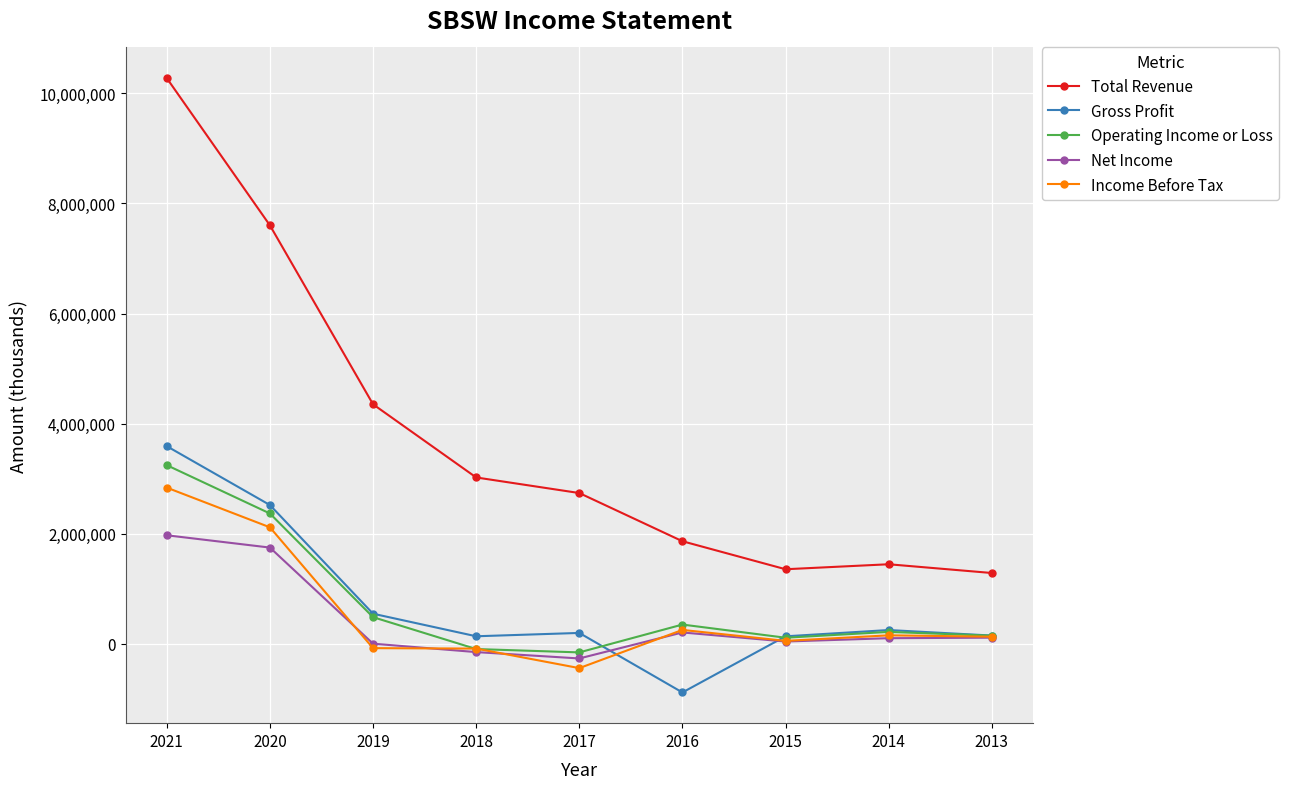

True or false: Operating Income or Loss has more than 0 interior local peaks.

True